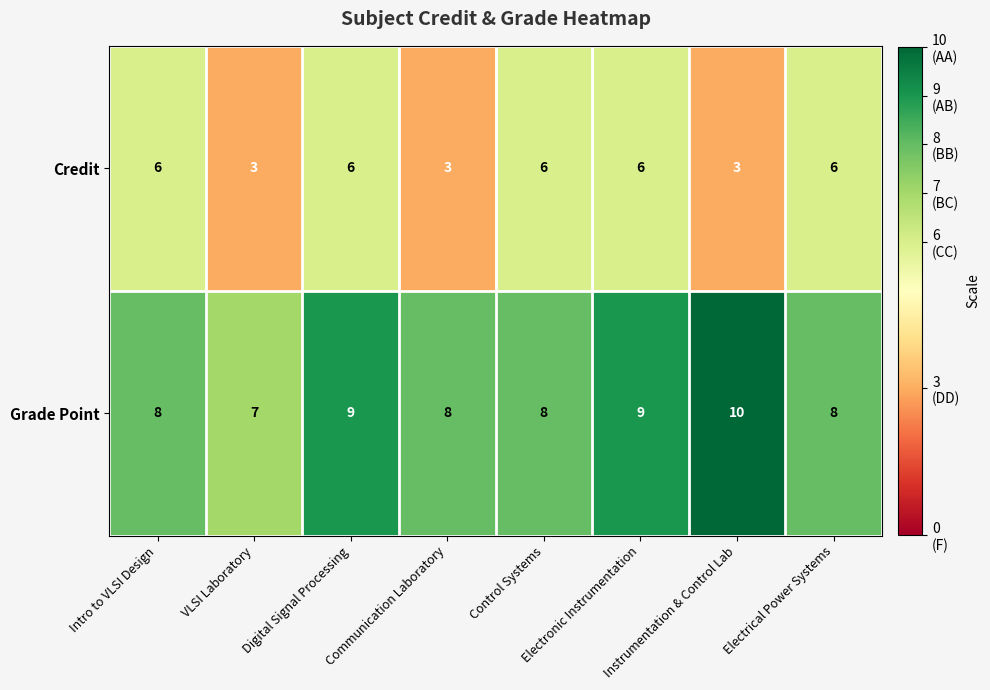

Count the Grade Point values in the range 8 to 9.

6